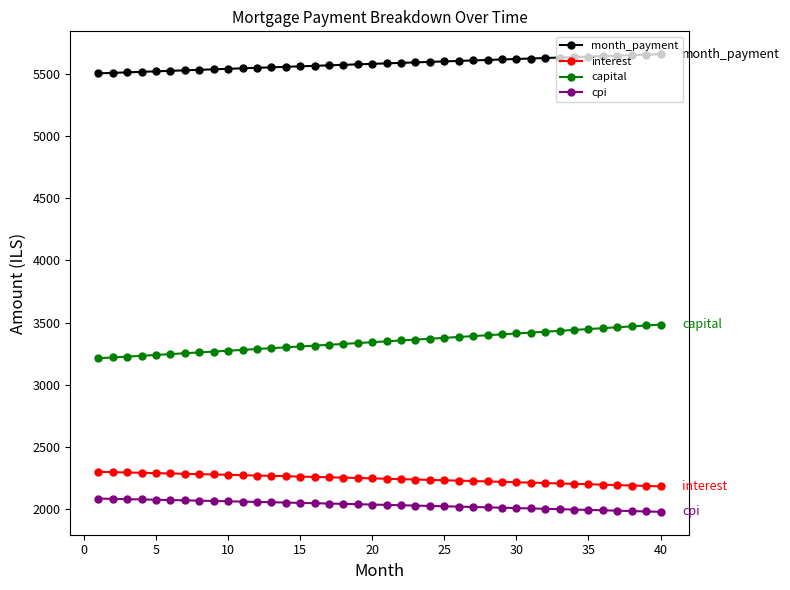

What is the average value of the cpi series?

2029.9